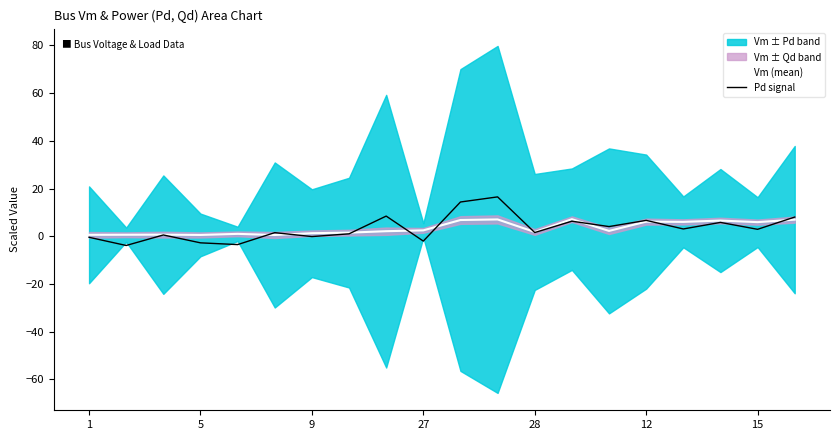

What is the label of the 15th point from the left?

14